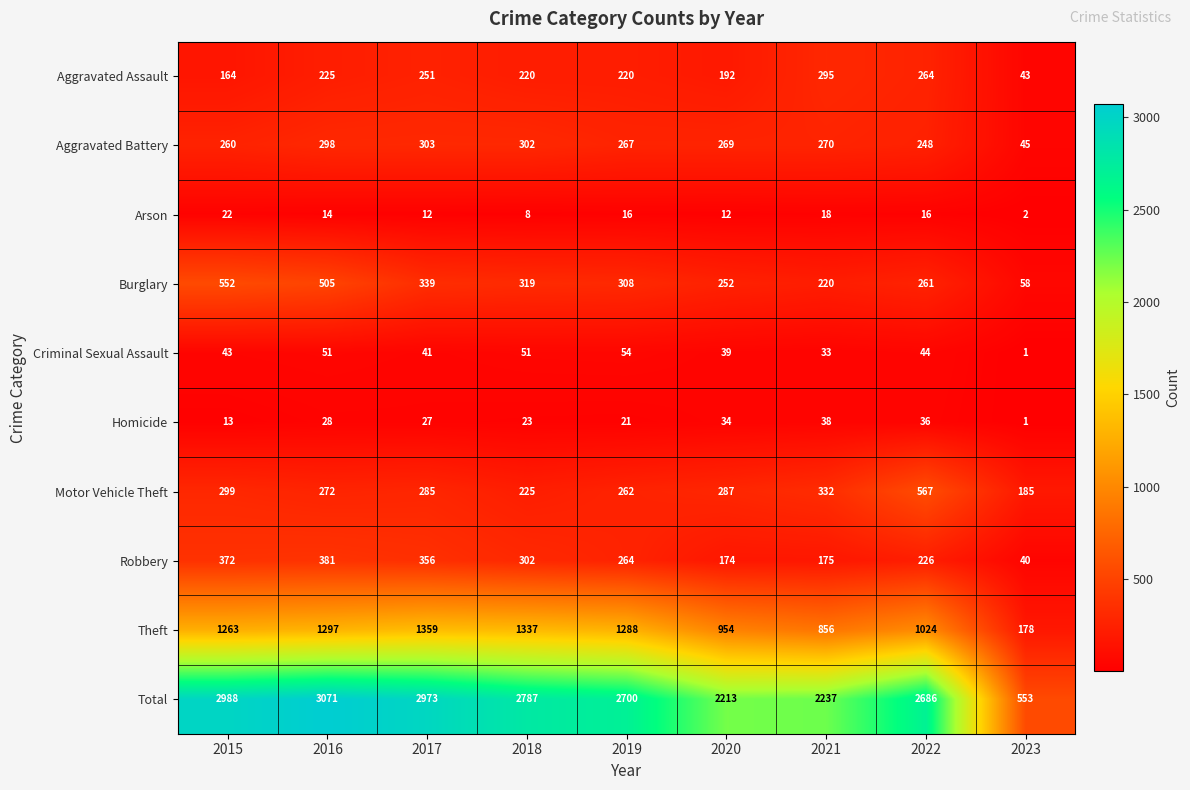

At which label is Motor Vehicle Theft closest to 376?

2021